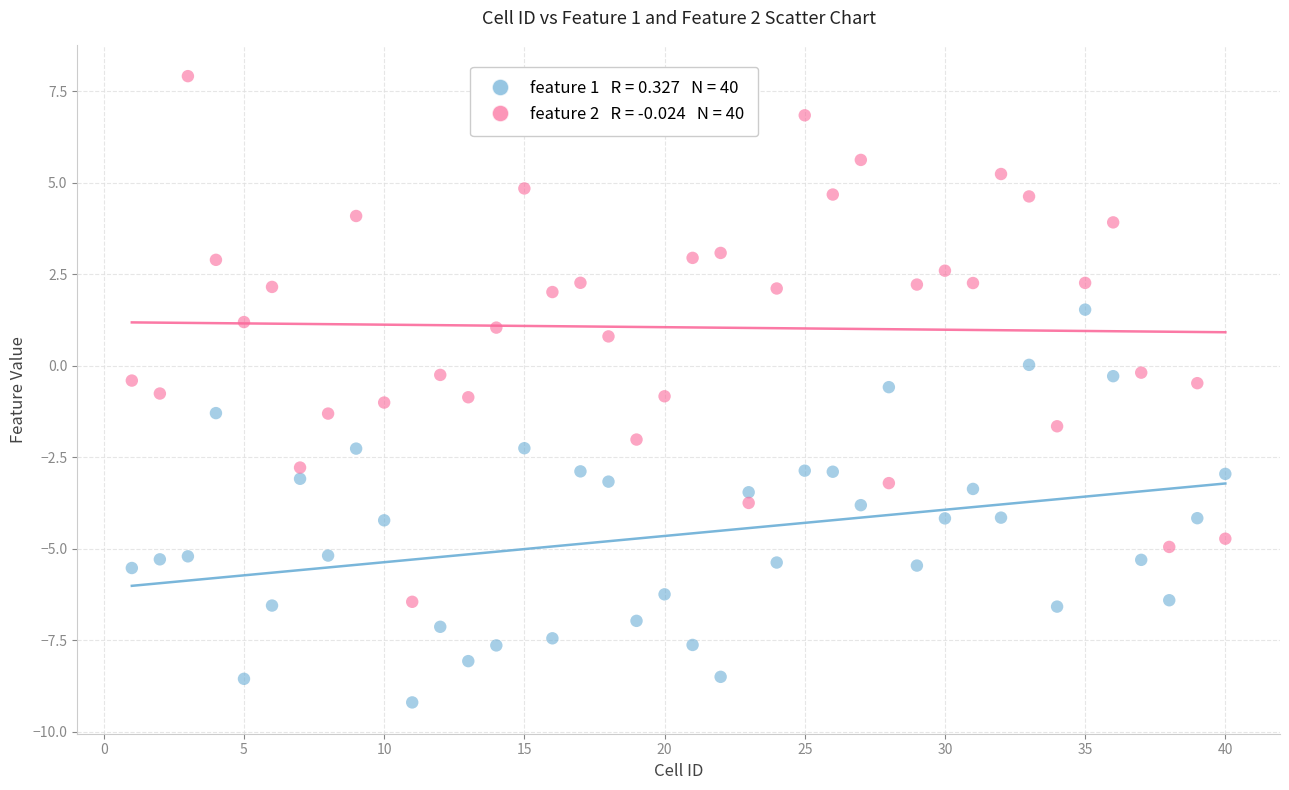

Across all data points, what is the range of X values (max minus min)?

39.0